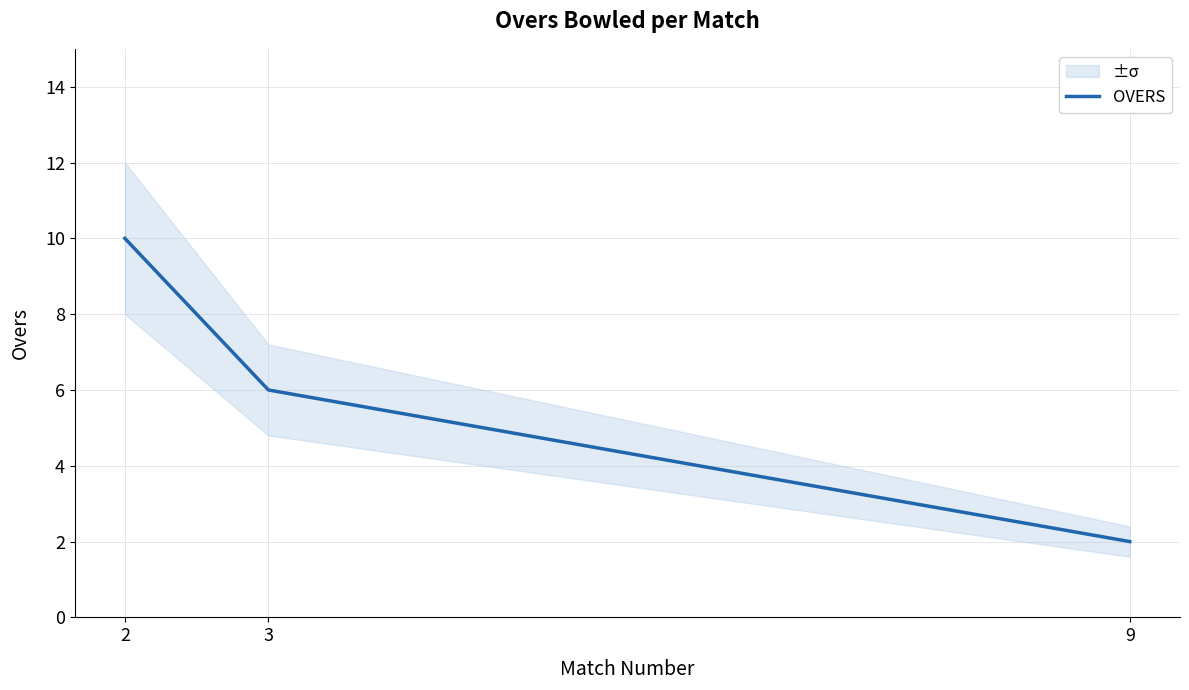

List the labels in order of value, largest first.

2, 3, 9